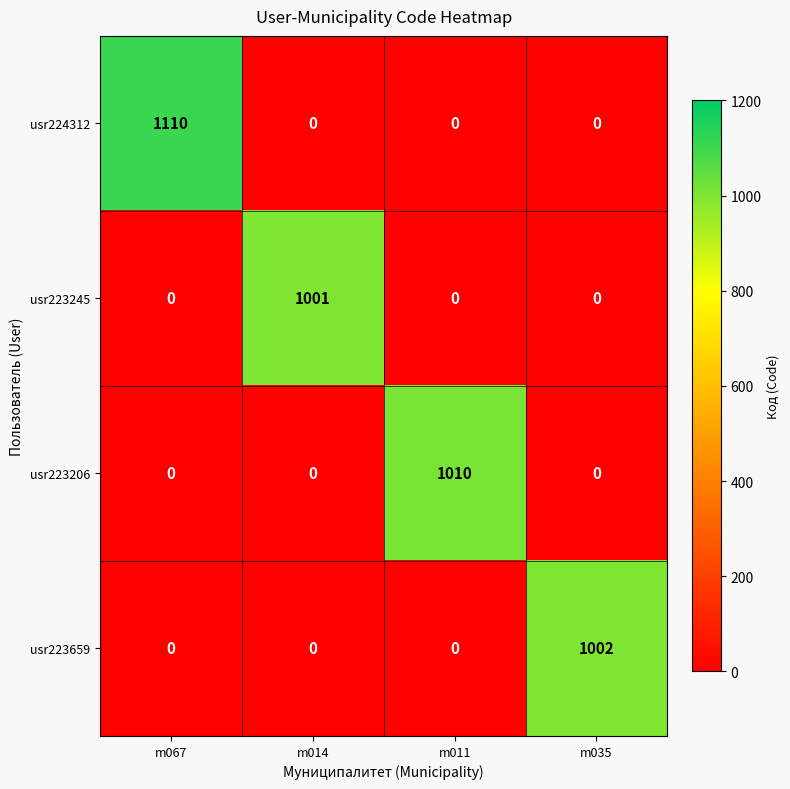

Is it true that usr224312 equals -394 at m014?

False